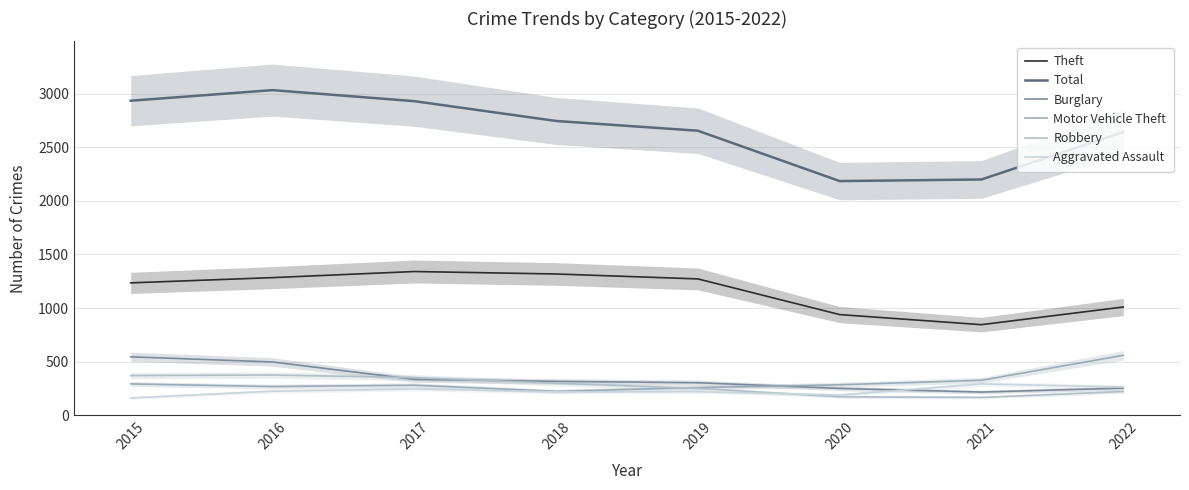

Reading left to right, list all the values displayed in this chart.

Theft: 1235	1284	1341	1318	1272	939	845	1010
Total: 2935	3034	2931	2746	2655	2185	2200	2643
Burglary: 545	497	334	316	303	250	216	253
Motor Vehicle Theft: 292	268	280	223	258	284	326	559
Robbery: 370	375	351	298	250	172	166	221
Aggravated Assault: 161	224	246	218	219	188	292	263